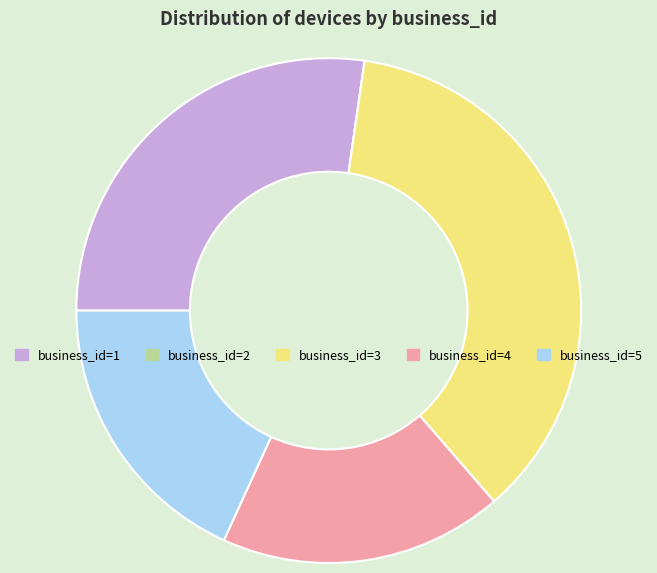

Which slice is the largest?

business_id=3